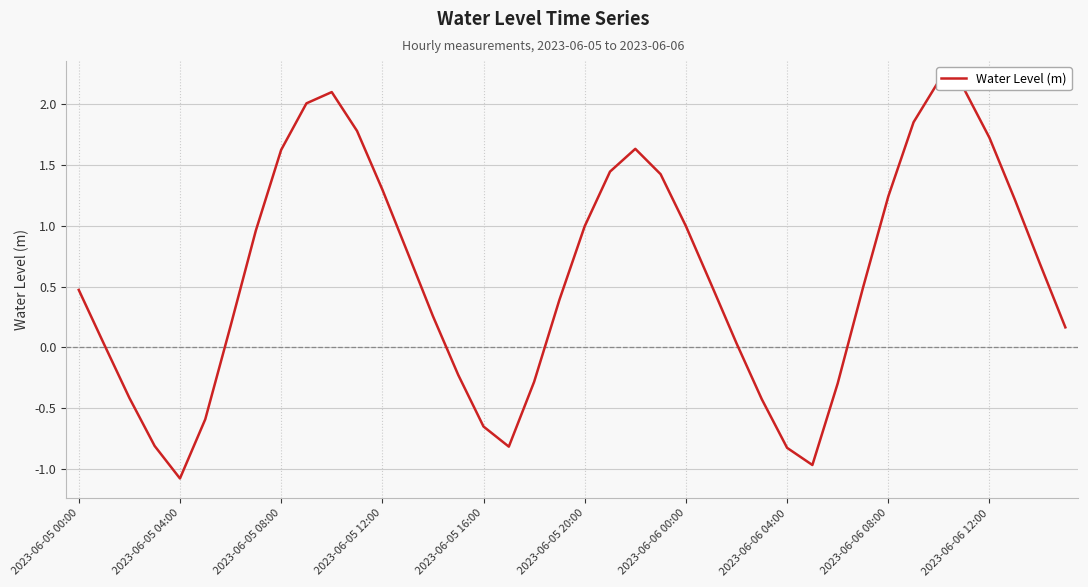

True or false: there are more than 0 points higher than both neighbors.

True